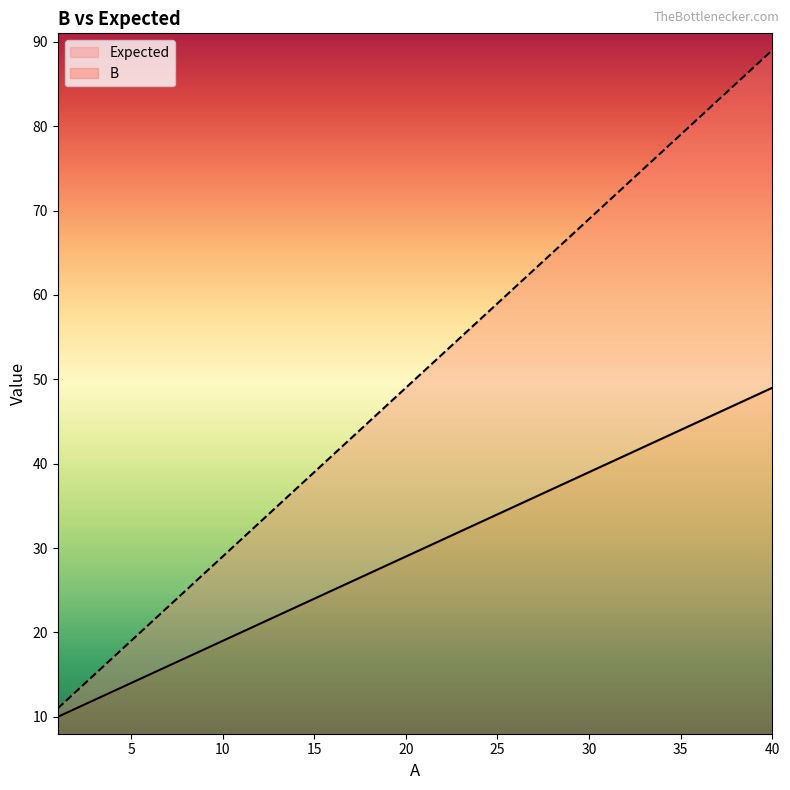

What is the value of the B point at the 26th from the left?

35